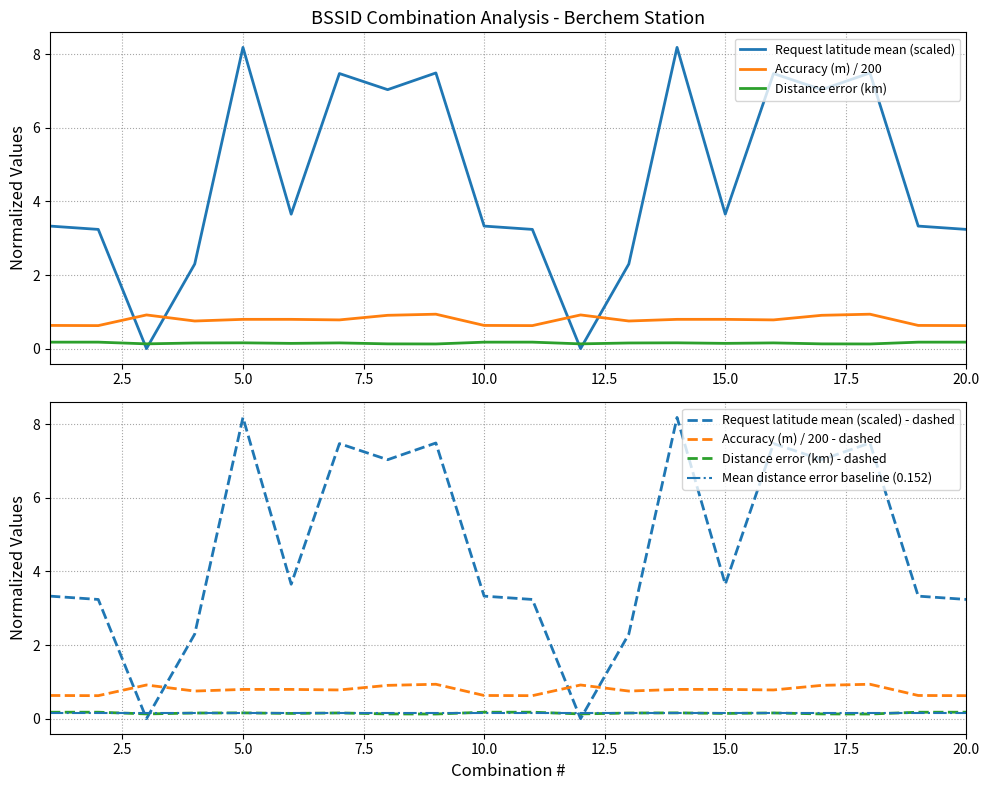

Does the chart display data point markers on the line(s)?

No